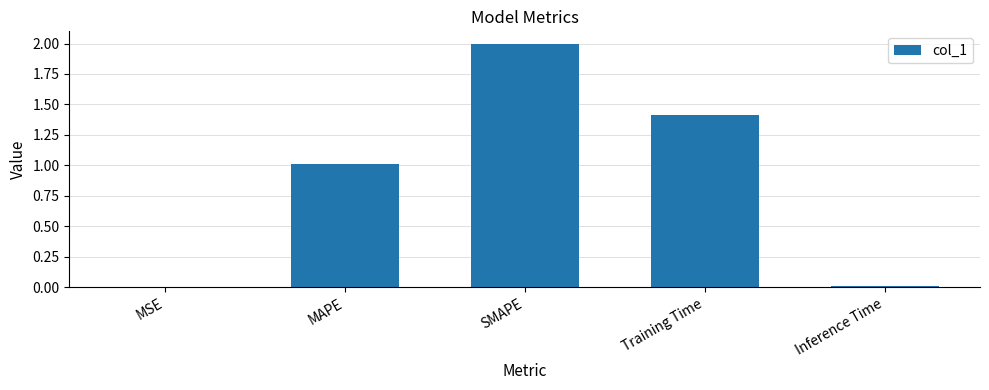

How many data points does each series have?

5